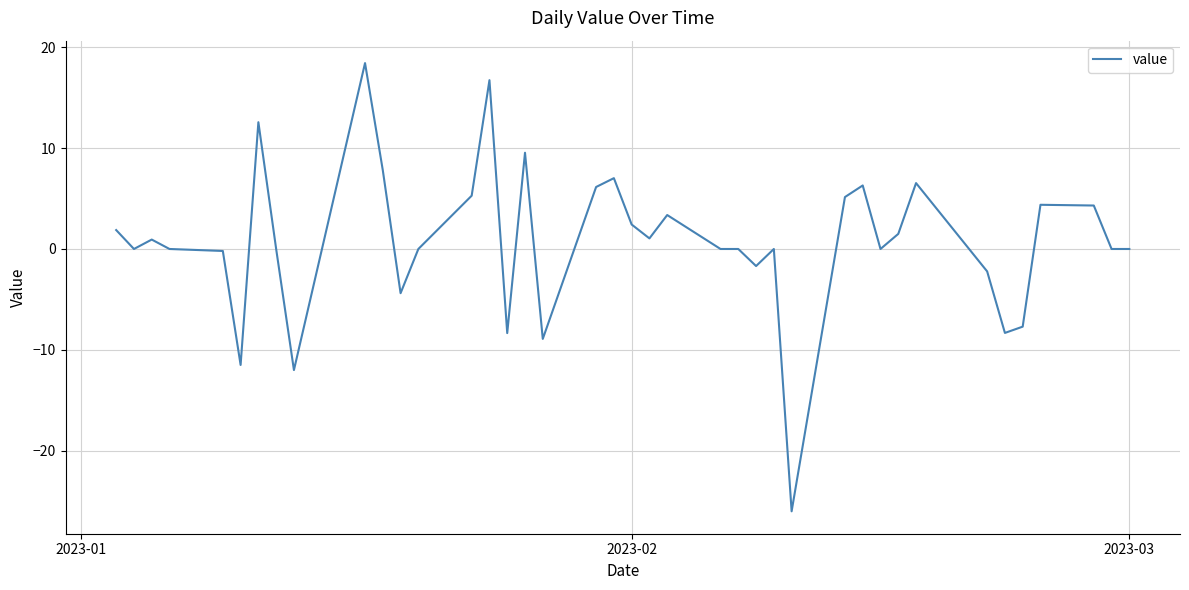

What is the difference between the maximum and minimum values?

44.5